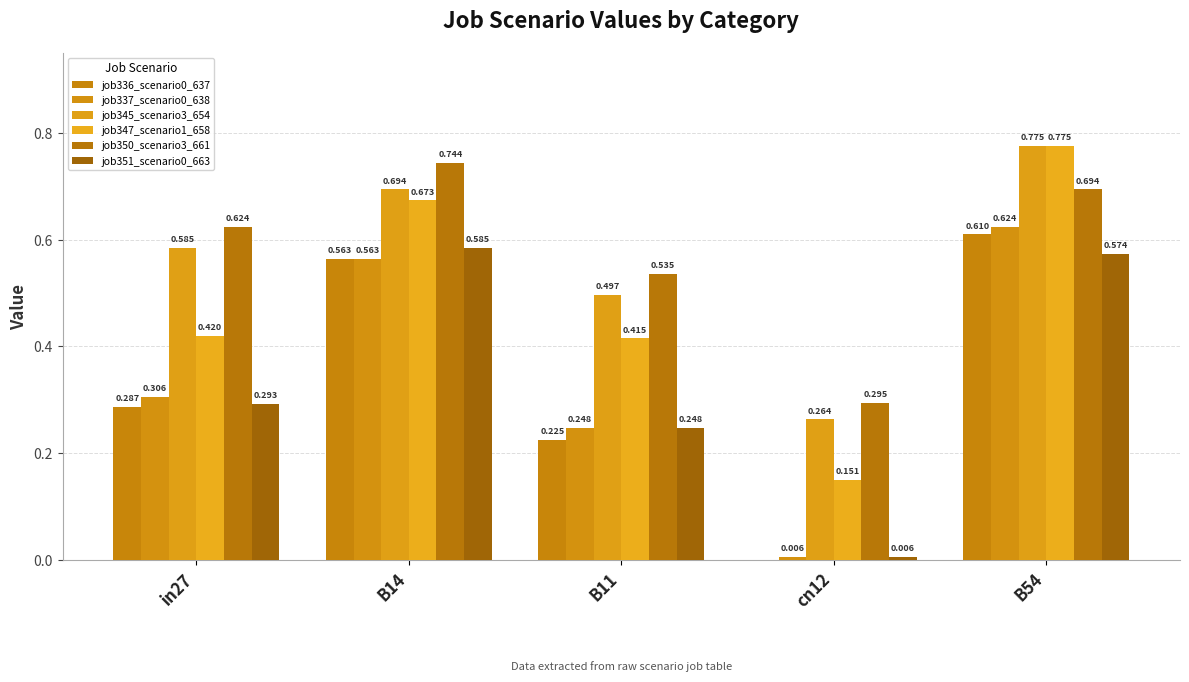

How many data points does each series have?

5